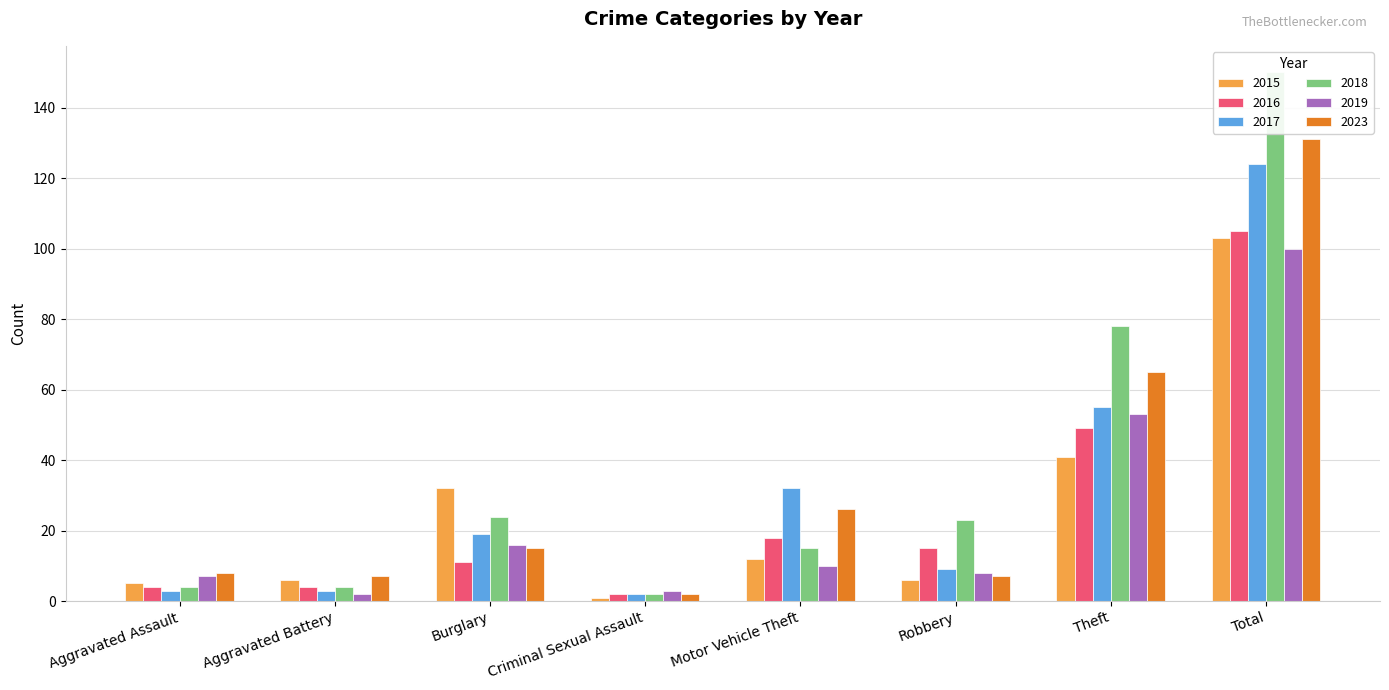

What is the greatest value displayed?

150